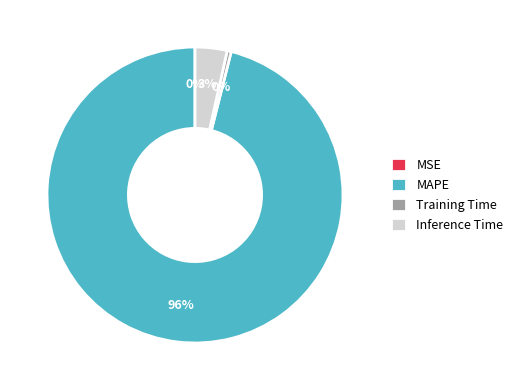

Which slice is the largest?

MAPE